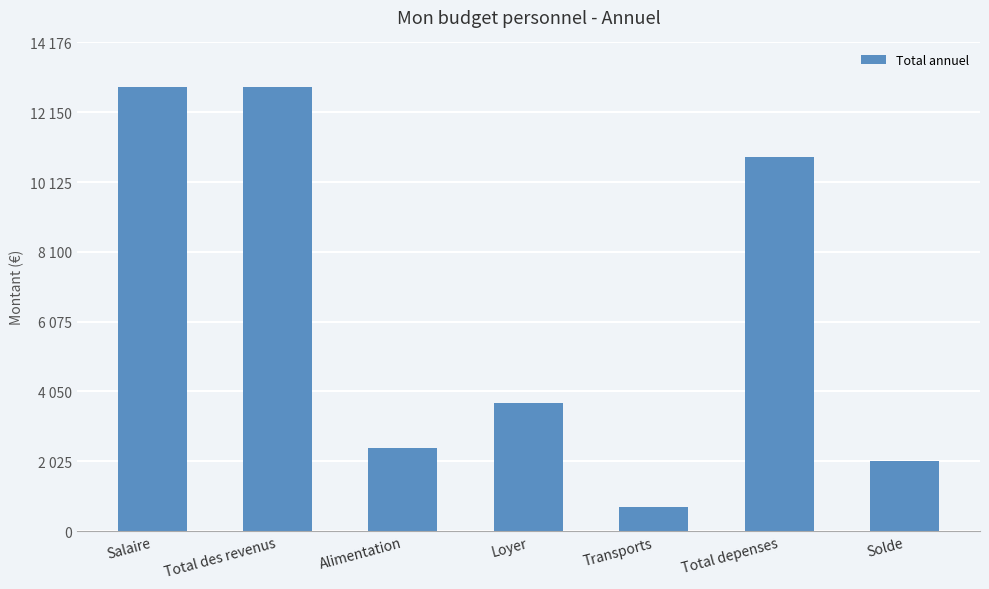

The value at Loyer is 3720. True or false?

True